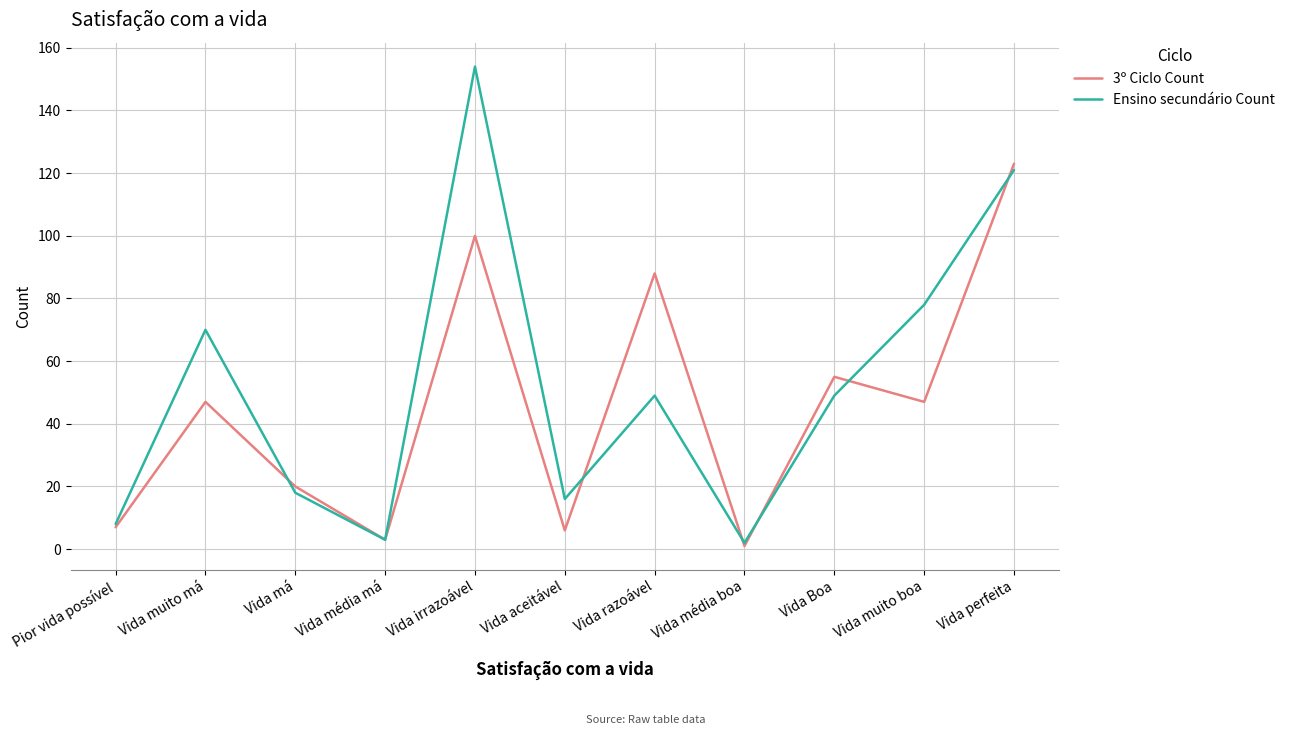

What position from the right is Vida aceitável?

6